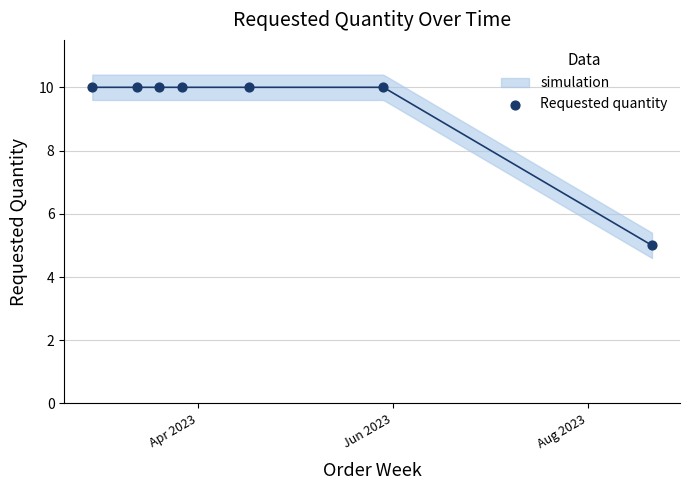

What is the range of X values (max minus min)?

175